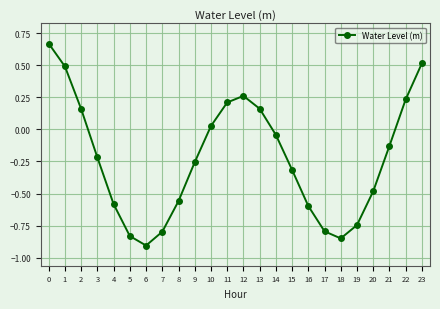

What is the sum of all values?

-5.4